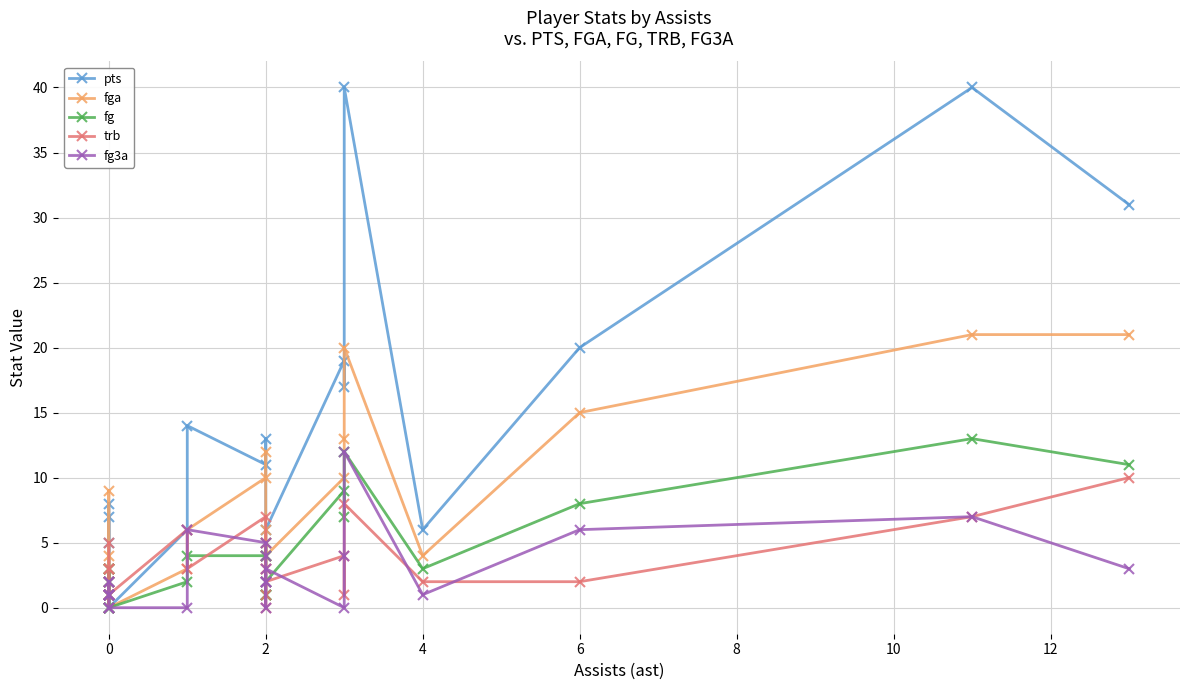

What is the value of the fga point at the 11th from the left?

9